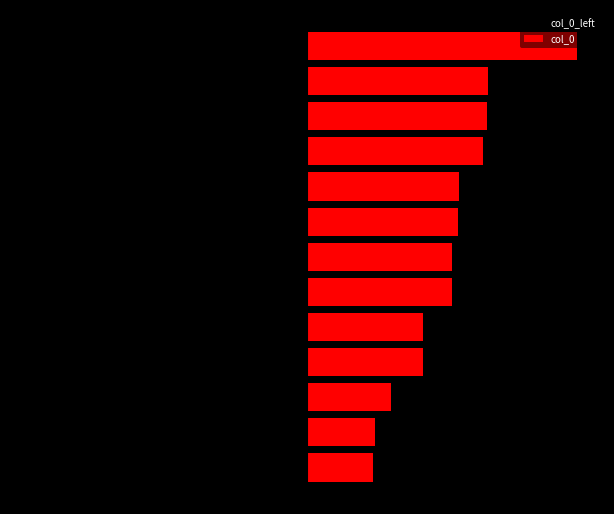

Rank the categories by col_0 value from highest to lowest.

12, 11, 10, 9, 8, 7, 6, 5, 4, 3, 2, 1, 0